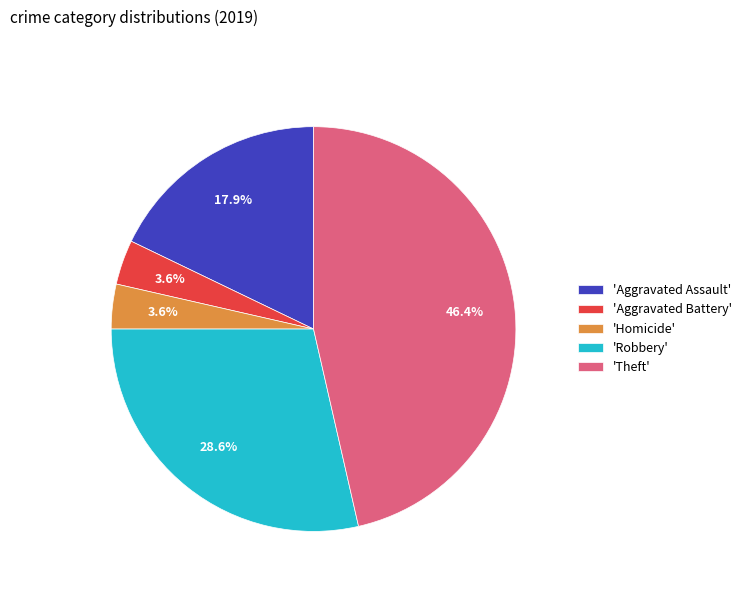

To the nearest percent, what is the average slice percentage?

20%